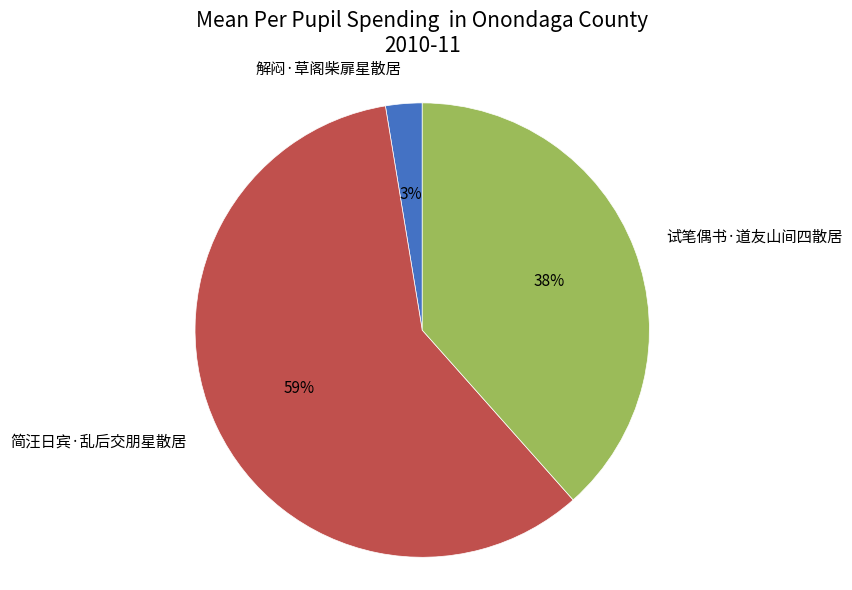

True or false: 简汪日宾·乱后交朋星散居 accounts for 59% of the total.

True